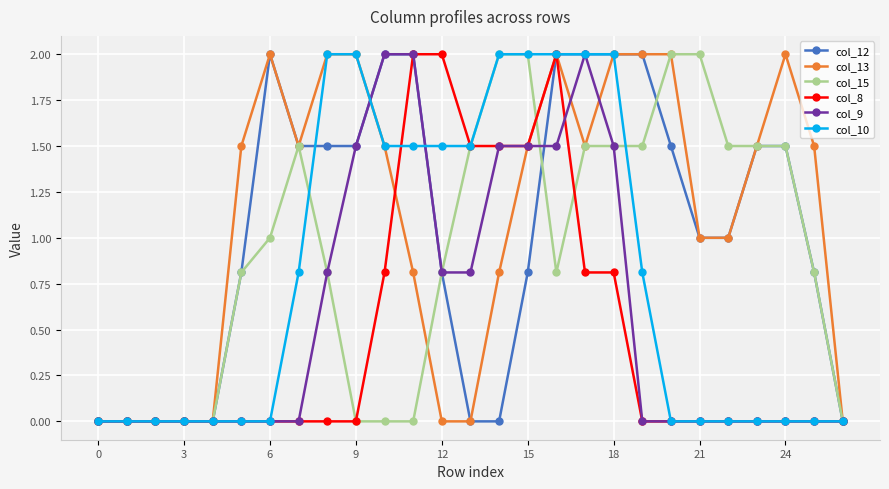

What is the highest value of the col_9 series?

2.0